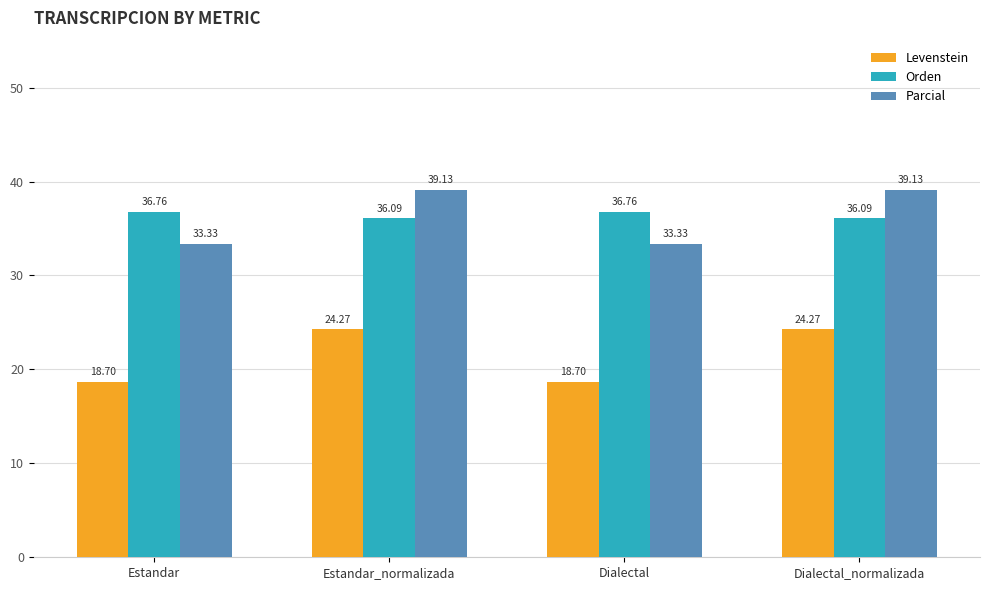

What is the highest value of the Levenstein series?

24.3